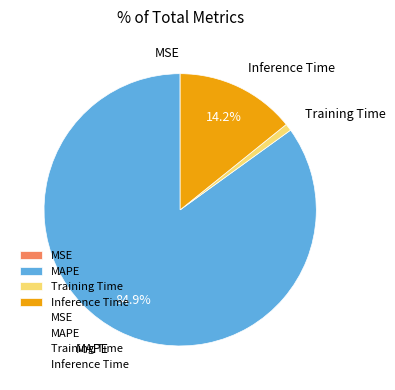

How much of the chart is everything except Inference Time?

85.8%